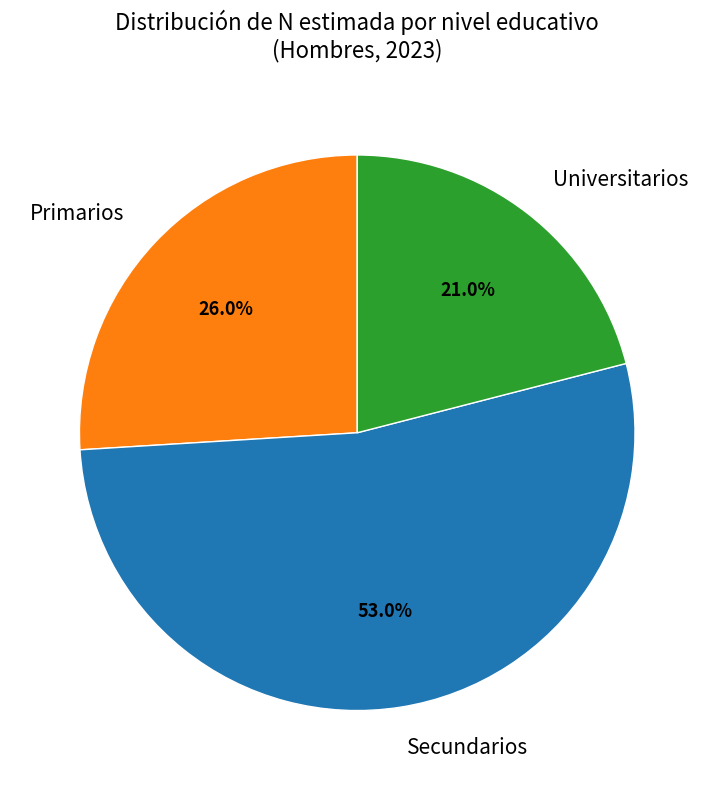

Is there any slice that represents more than half of the pie?

Yes